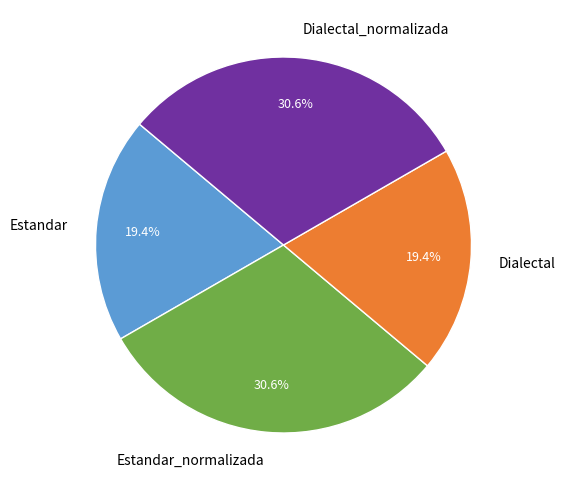

To the nearest percent, what is the difference between the largest and smallest slice percentages?

11%